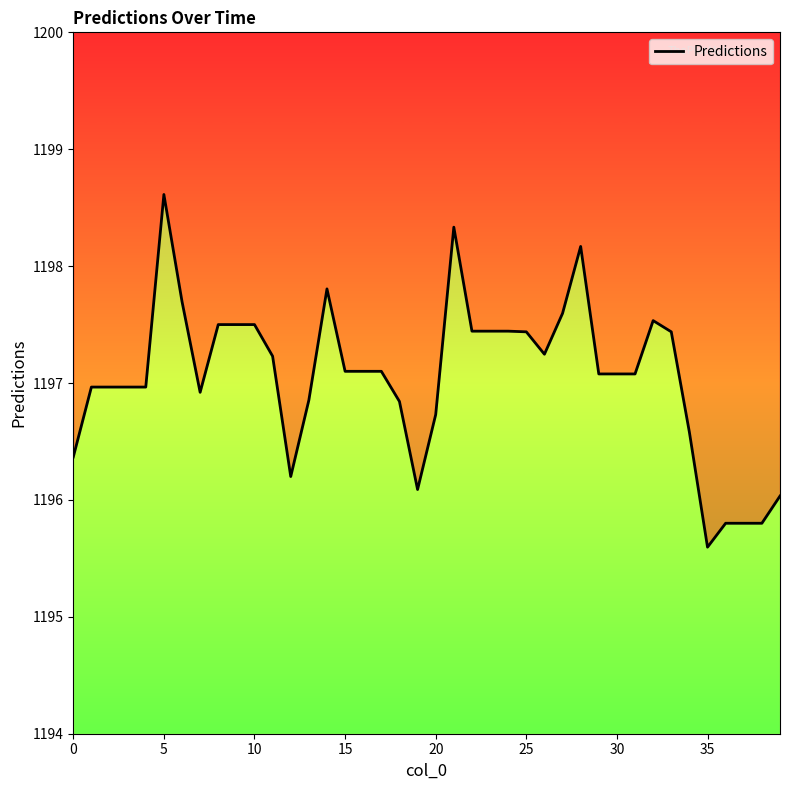

What is the change in value from 13 to 14?

+1.0